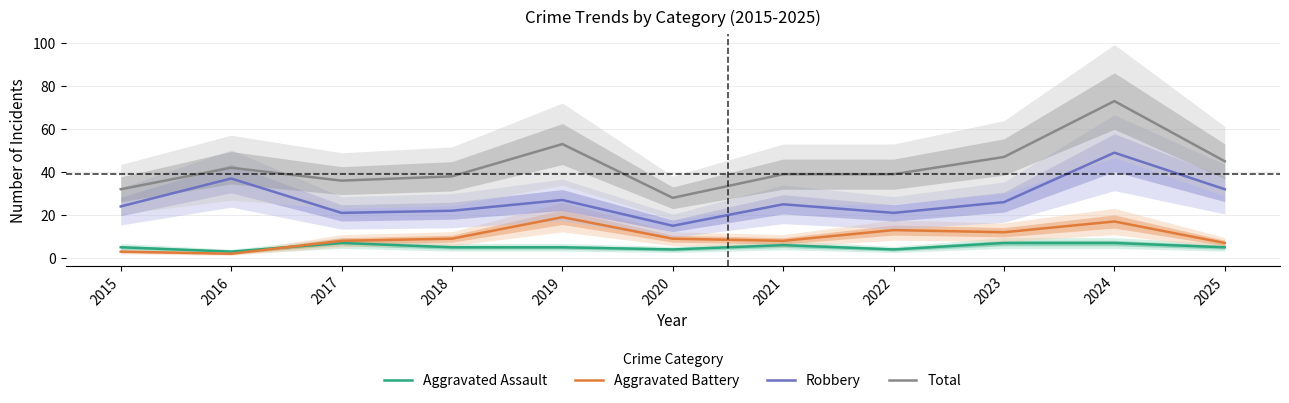

What is the value of the Total point at the 11th from the left?

45